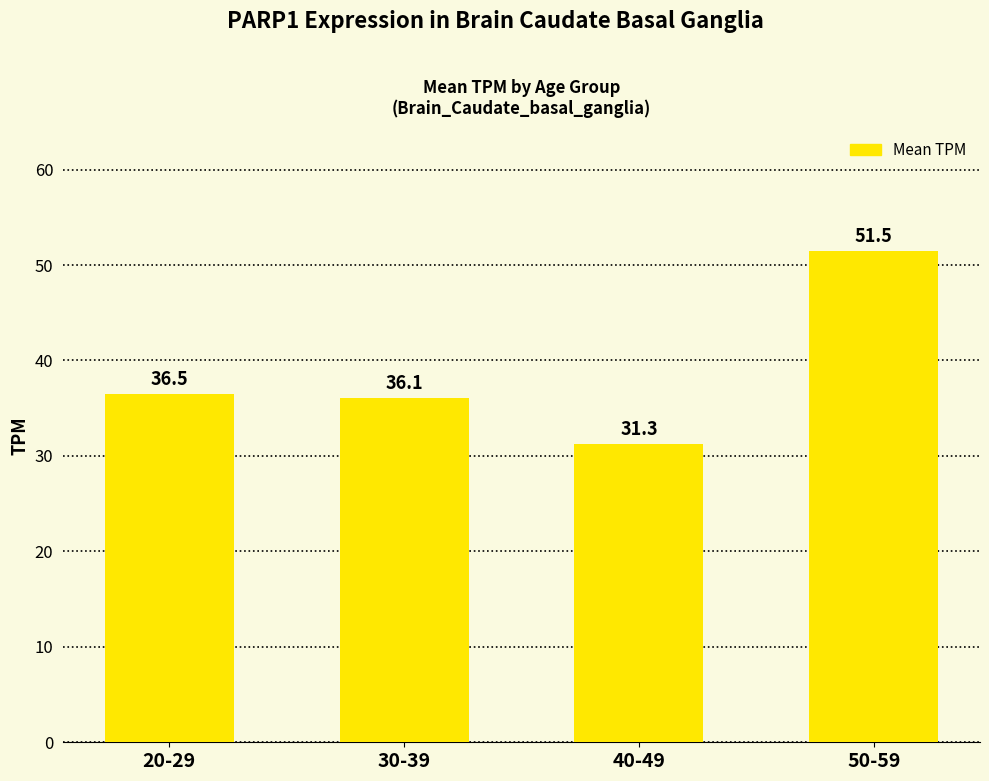

Is it true that the value at 50-59 is 51.5?

True